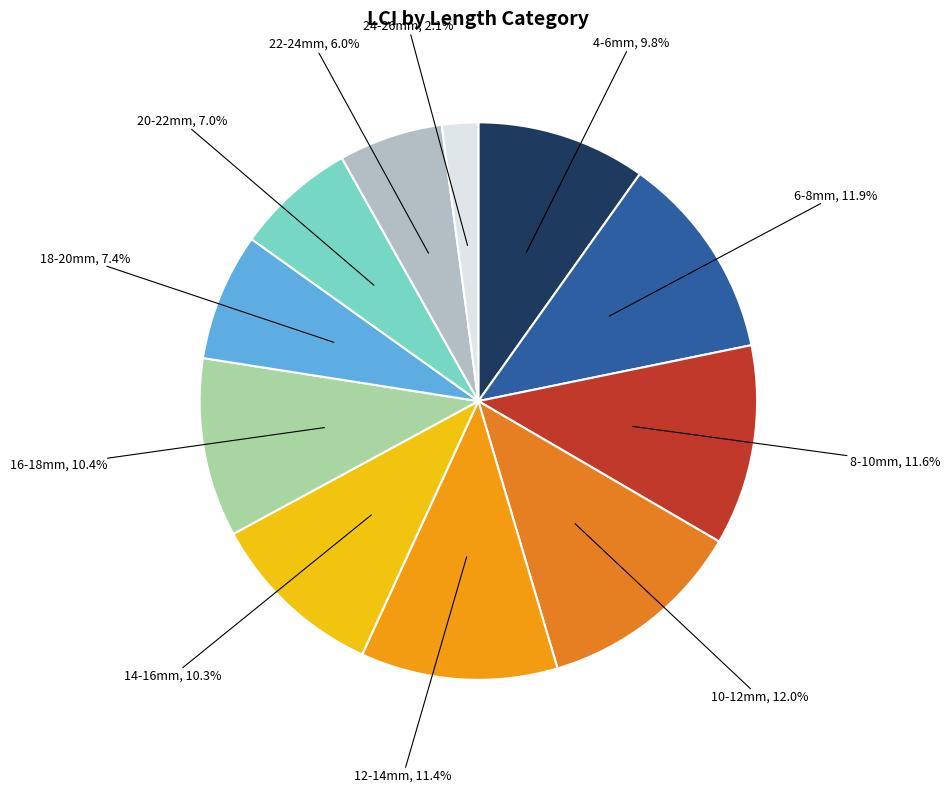

Is the sum of 8-10mm and 6-8mm greater than half?

No